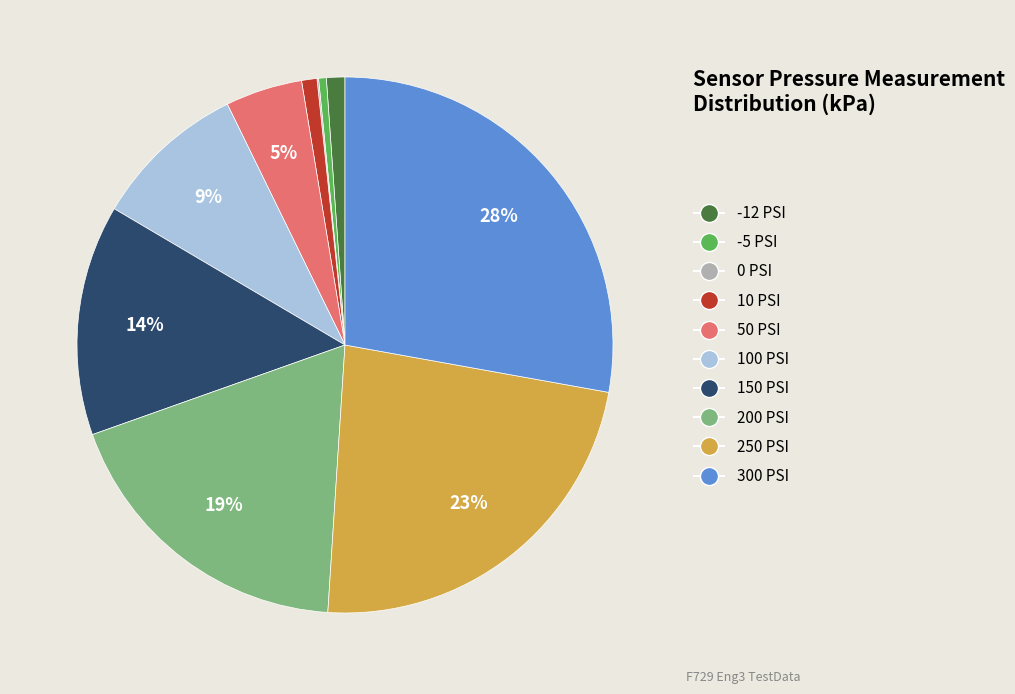

To the nearest percent, what is the difference between the largest and smallest slice percentages?

28%